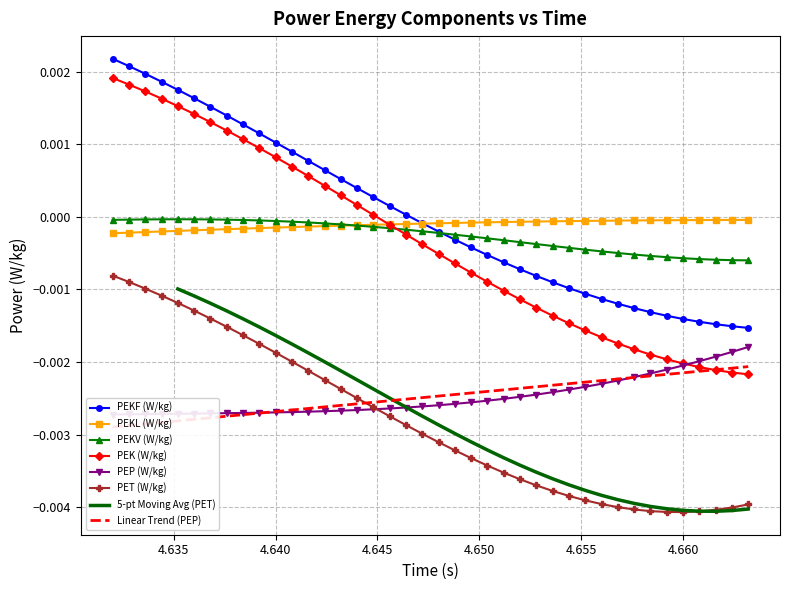

The value of PEKL (W/kg) at 4.6328 is -0.0. True or false?

False